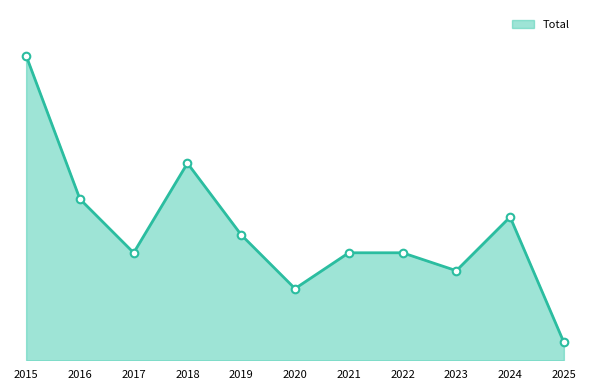

What is the change in value from 2021 to 2023?

-1